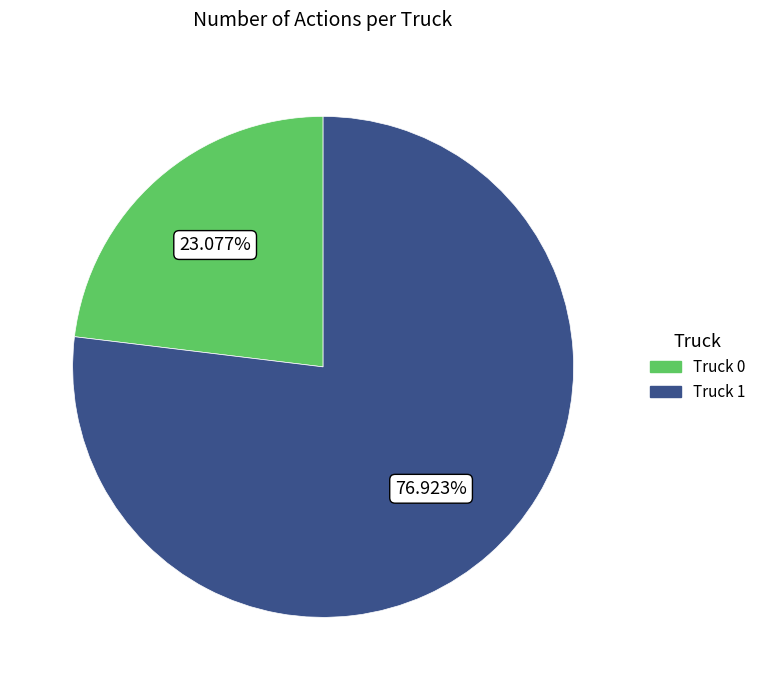

How many slices are in this pie chart?

2